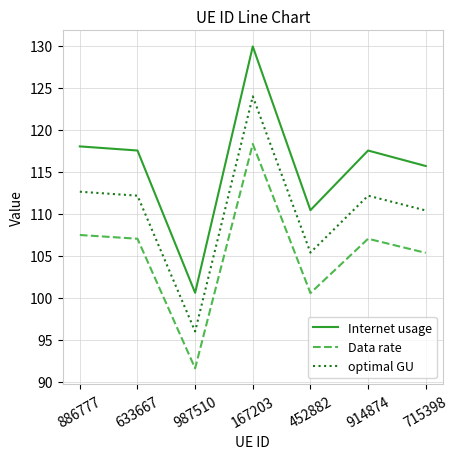

What is the spread (max minus min) of values at 633667?

10.5